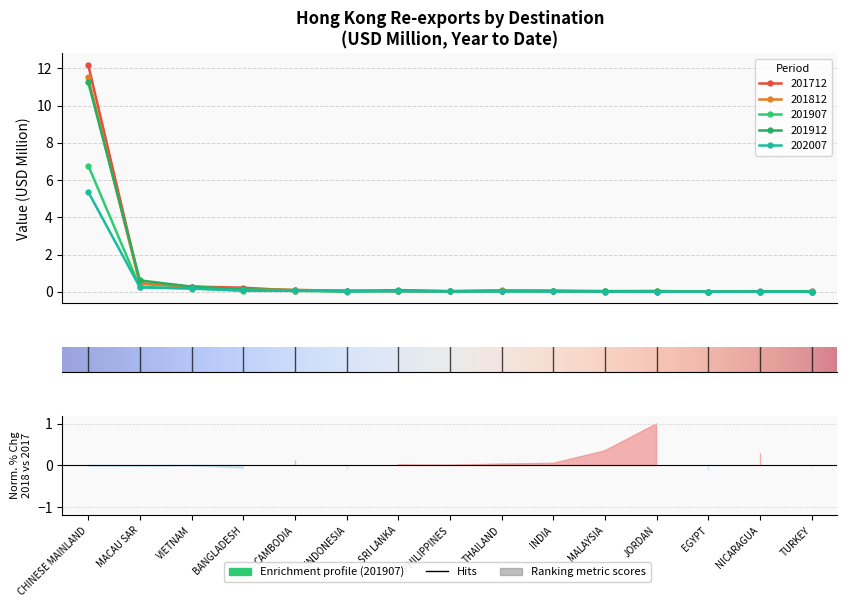

True or false: 201907 and 201812 intersect in this chart.

False